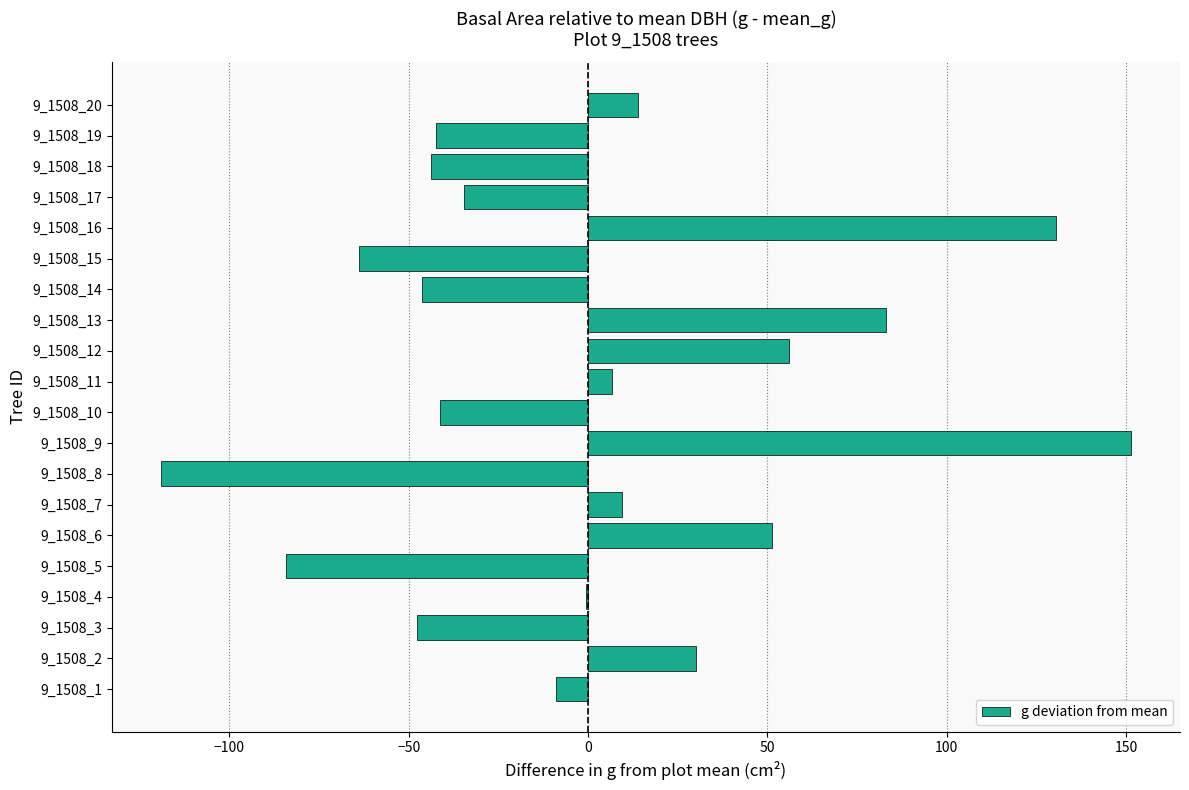

The value at 9_1508_7 is 9.5. True or false?

True